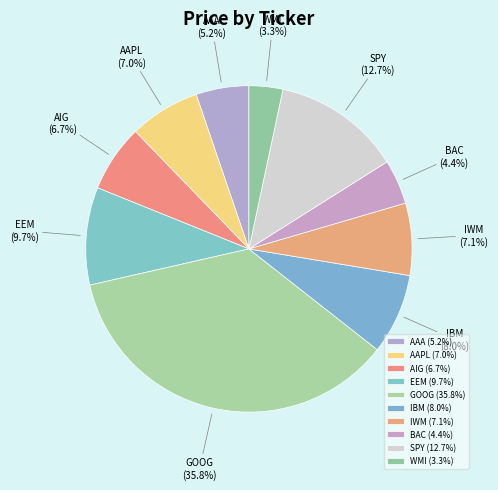

How much of the chart is everything except BAC?

95.6%